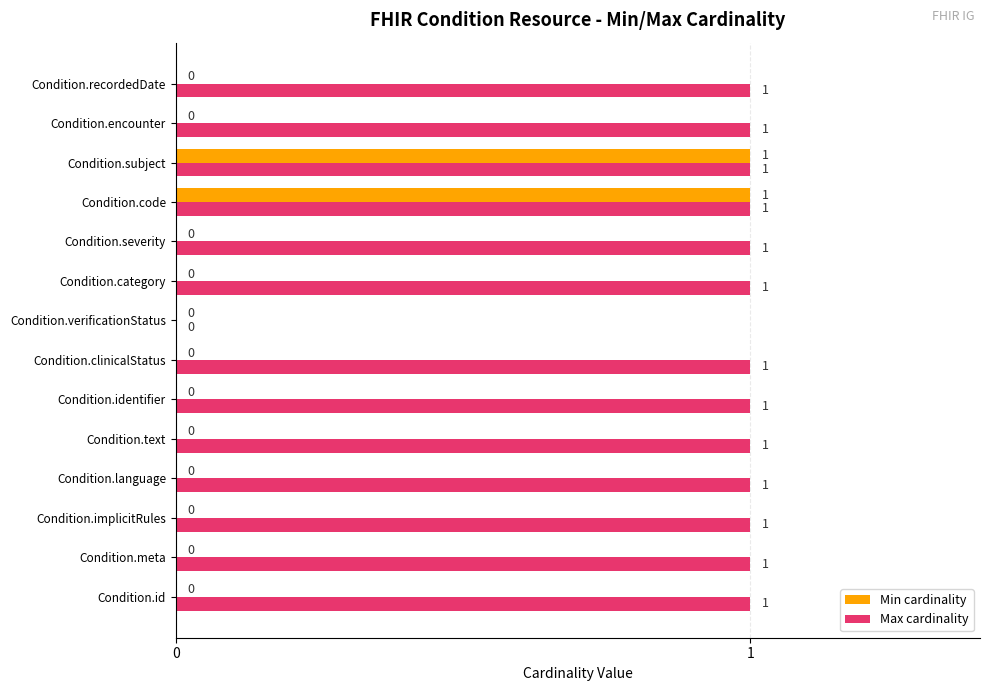

The value of Min cardinality at Condition.category is 0. True or false?

True